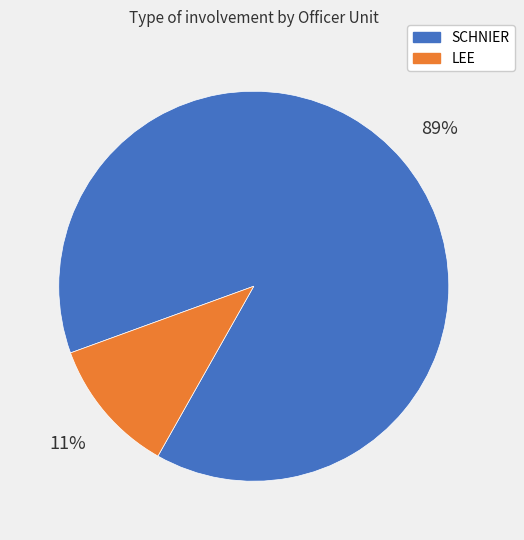

The LEE slice represents 6% of the pie. True or false?

False